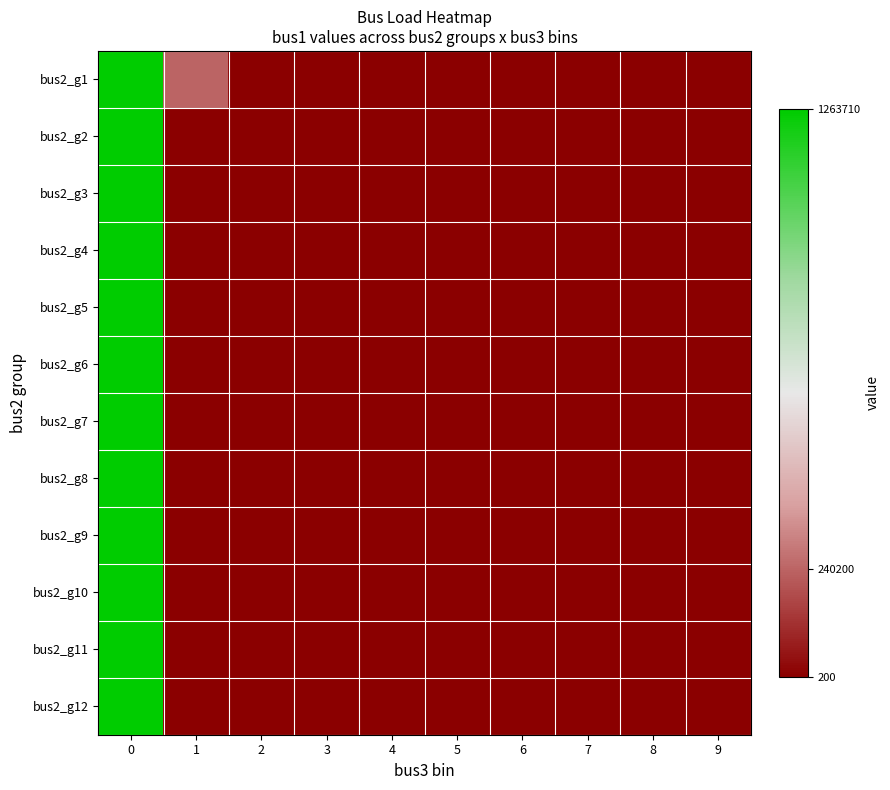

Reading left to right, extract all data points from this chart.

bus2_g1: 0=1.0	1=0.2	2=0.0	3=0.0	4=0.0	5=0.0	6=0.0	7=0.0	8=0.0	9=0.0
bus2_g2: 0=1.0	1=0.0	2=0.0	3=0.0	4=0.0	5=0.0	6=0.0	7=0.0	8=0.0	9=0.0
bus2_g3: 0=1.0	1=0.0	2=0.0	3=0.0	4=0.0	5=0.0	6=0.0	7=0.0	8=0.0	9=0.0
bus2_g4: 0=1.0	1=0.0	2=0.0	3=0.0	4=0.0	5=0.0	6=0.0	7=0.0	8=0.0	9=0.0
bus2_g5: 0=1.0	1=0.0	2=0.0	3=0.0	4=0.0	5=0.0	6=0.0	7=0.0	8=0.0	9=0.0
bus2_g6: 0=1.0	1=0.0	2=0.0	3=0.0	4=0.0	5=0.0	6=0.0	7=0.0	8=0.0	9=0.0
bus2_g7: 0=1.0	1=0.0	2=0.0	3=0.0	4=0.0	5=0.0	6=0.0	7=0.0	8=0.0	9=0.0
bus2_g8: 0=1.0	1=0.0	2=0.0	3=0.0	4=0.0	5=0.0	6=0.0	7=0.0	8=0.0	9=0.0
bus2_g9: 0=1.0	1=0.0	2=0.0	3=0.0	4=0.0	5=0.0	6=0.0	7=0.0	8=0.0	9=0.0
bus2_g10: 0=1.0	1=0.0	2=0.0	3=0.0	4=0.0	5=0.0	6=0.0	7=0.0	8=0.0	9=0.0
bus2_g11: 0=1.0	1=0.0	2=0.0	3=0.0	4=0.0	5=0.0	6=0.0	7=0.0	8=0.0	9=0.0
bus2_g12: 0=1.0	1=0.0	2=0.0	3=0.0	4=0.0	5=0.0	6=0.0	7=0.0	8=0.0	9=0.0